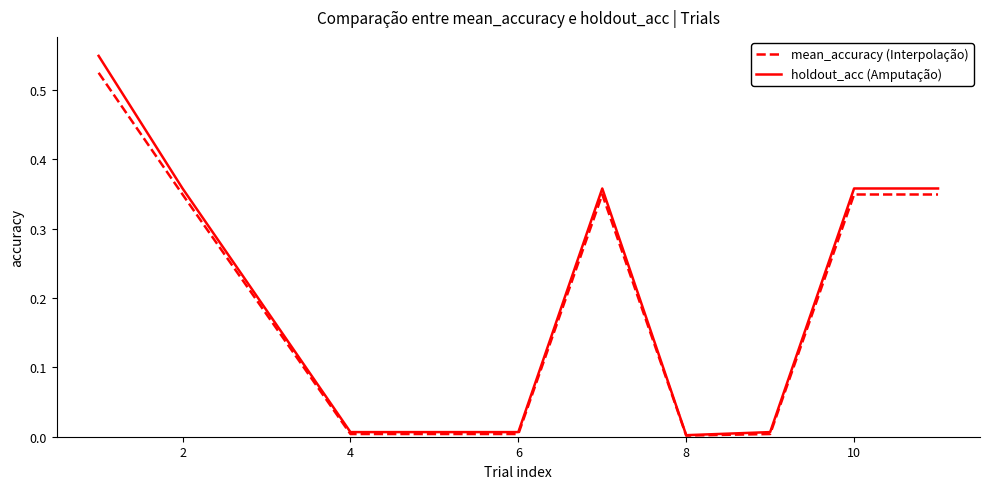

Which series has the widest spread of values?

holdout_acc (Amputação)